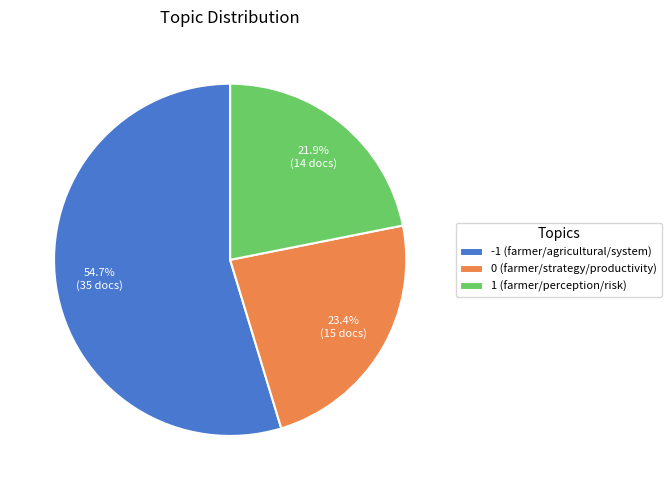

Which category has the biggest portion of the pie?

-1 (farmer/agricultural/system)